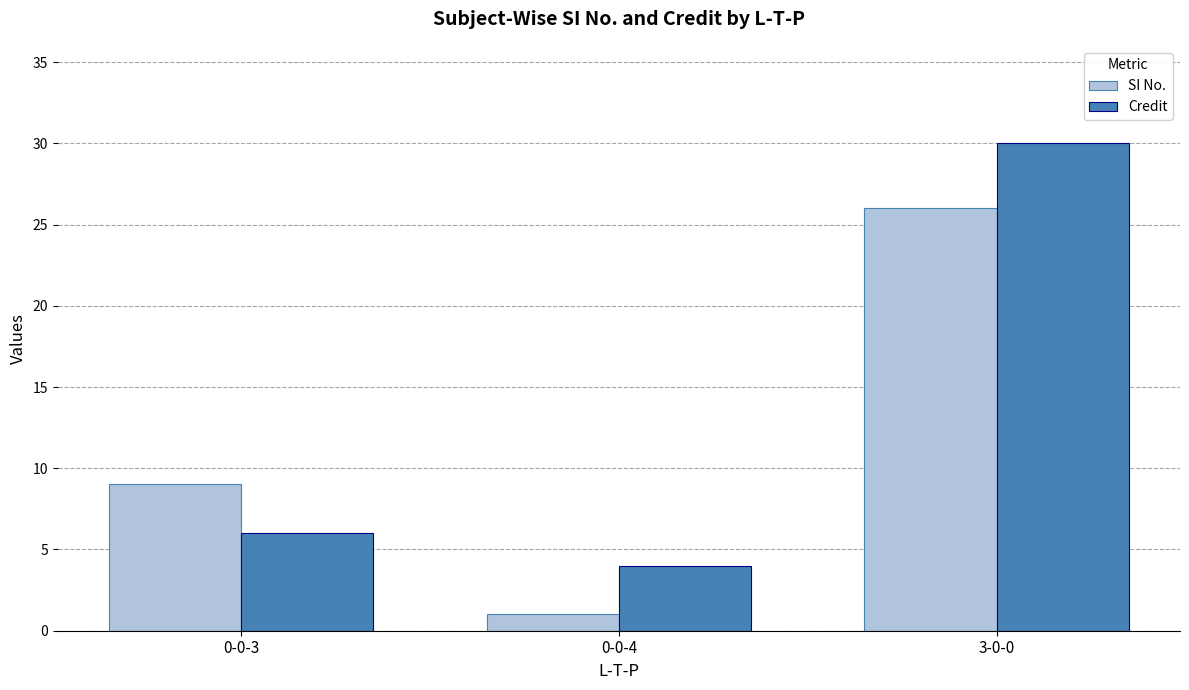

What is the label of the 2nd bar from the left?

0-0-4